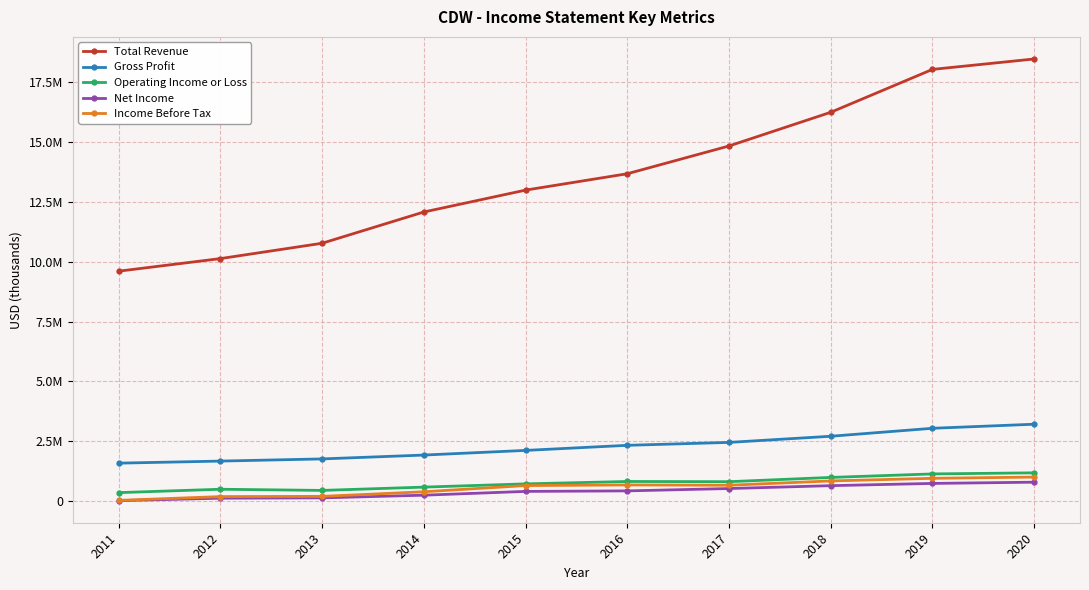

Rank the categories by Net Income value from lowest to highest.

2011, 2012, 2013, 2014, 2015, 2016, 2017, 2018, 2019, 2020